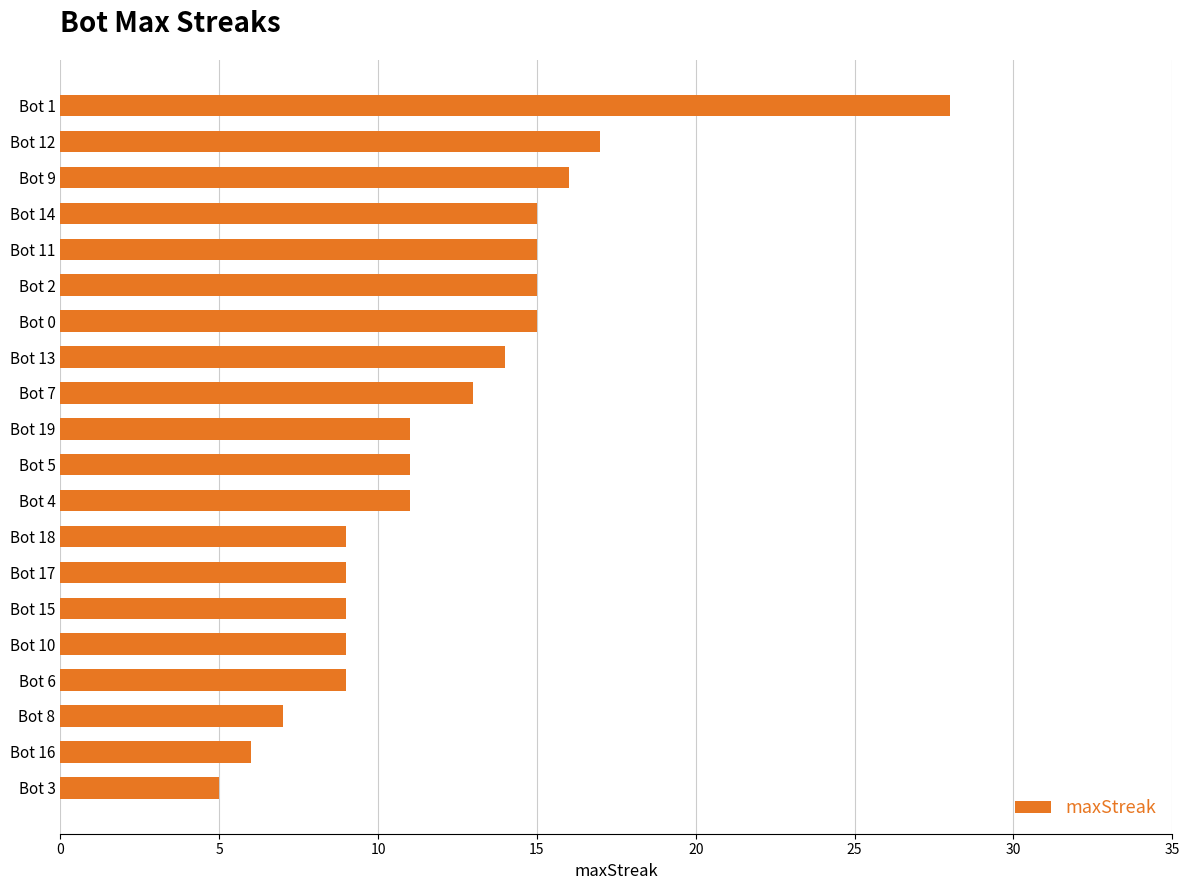

Reading top to bottom, what are all the values shown in this chart?

Bot 1=28	Bot 12=17	Bot 9=16	Bot 14=15	Bot 11=15	Bot 2=15	Bot 0=15	Bot 13=14	Bot 7=13	Bot 19=11	Bot 5=11	Bot 4=11	Bot 18=9	Bot 17=9	Bot 15=9	Bot 10=9	Bot 6=9	Bot 8=7	Bot 16=6	Bot 3=5